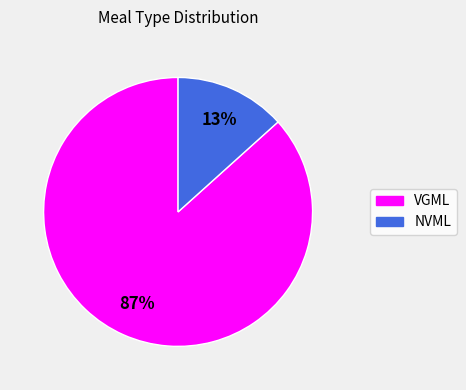

Combined, do VGML and NVML account for over 50%?

Yes